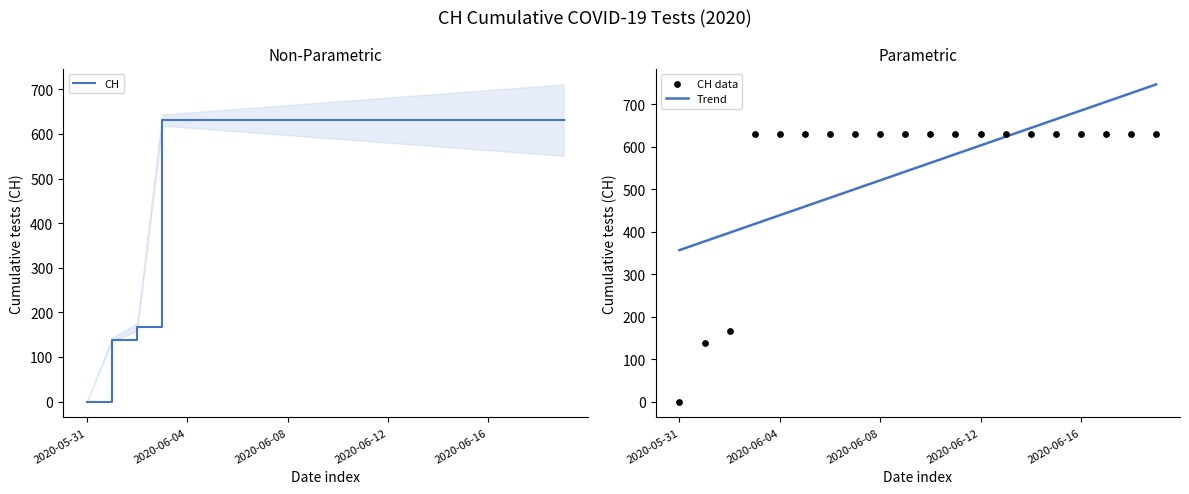

Which series contains the highest Y value?

Trend